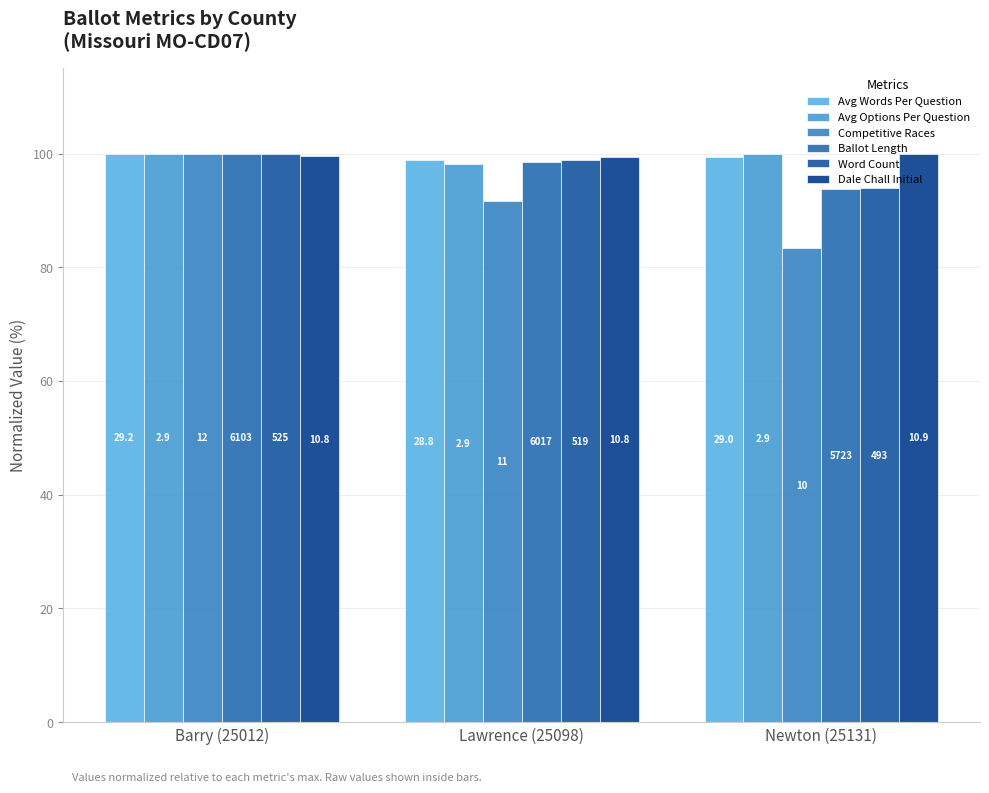

Rank the series by their maximum value, from highest to lowest.

Avg Words Per Question, Avg Options Per Question, Competitive Races, Ballot Length, Word Count, Dale Chall Initial